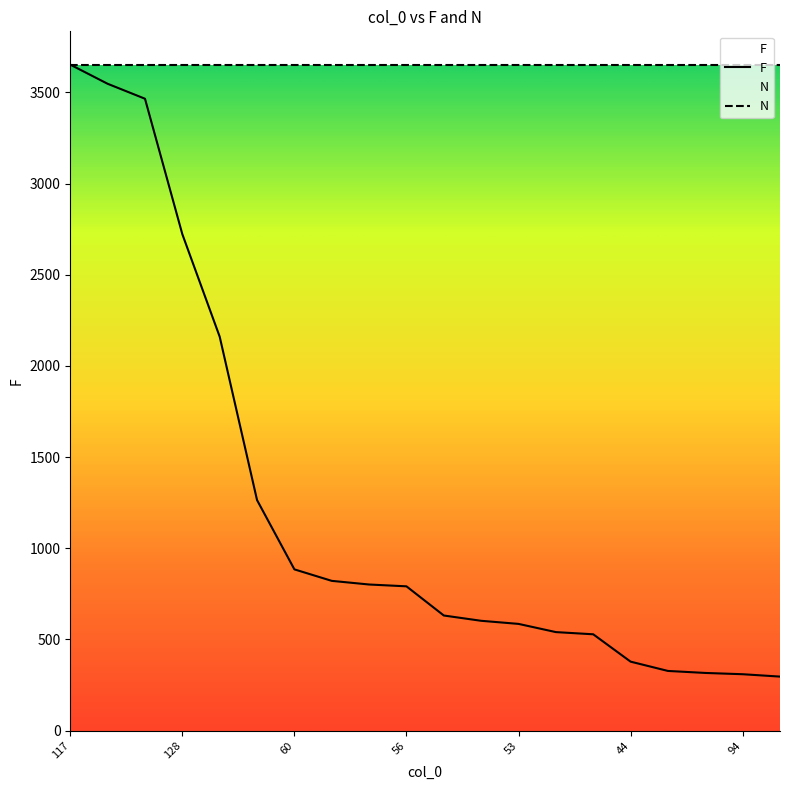

Rank the categories by value from highest to lowest.

117, 127, 120, 128, 104, 11, 60, 118, 116, 56, 59, 66, 53, 58, 99, 44, 111, 79, 94, 92